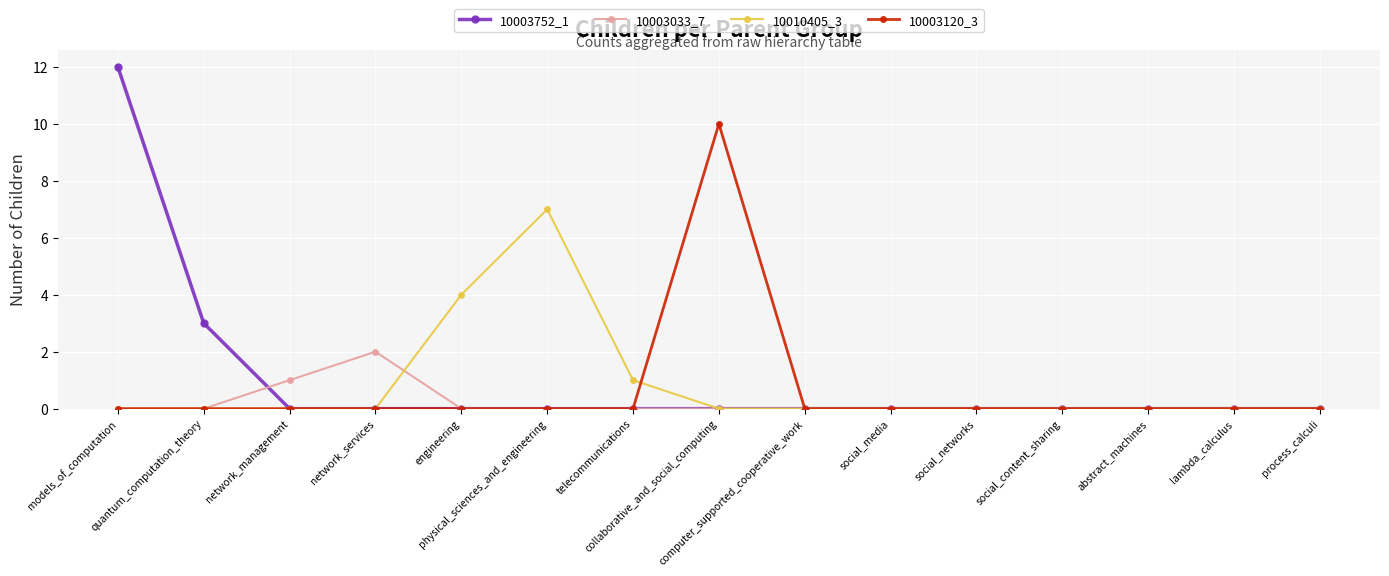

What is the difference between the second highest and second lowest values in the 10003033_7 series?

1